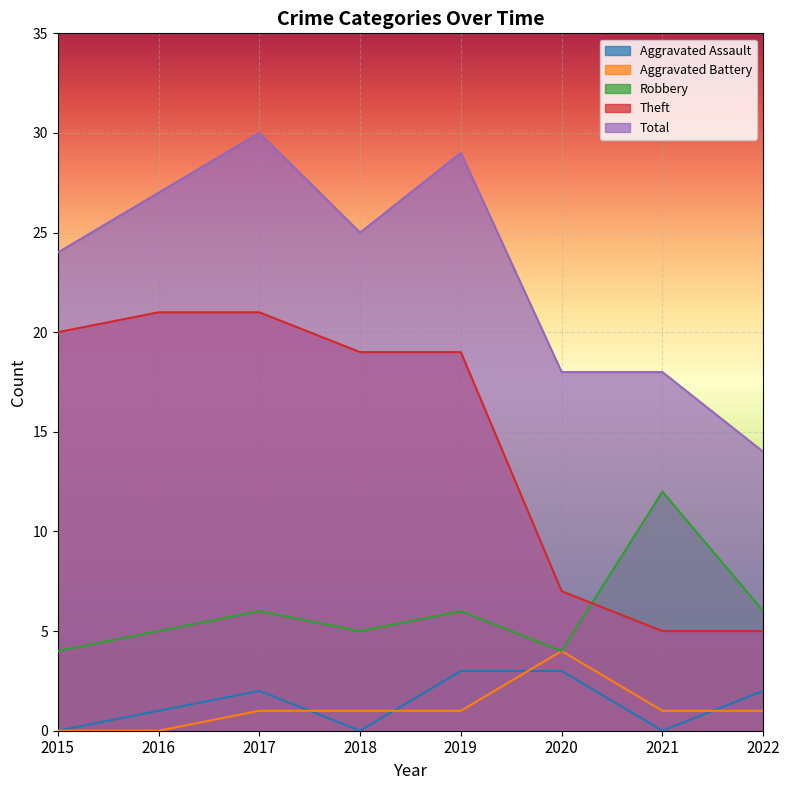

Count the Aggravated Assault values in the range 0 to 3.

8